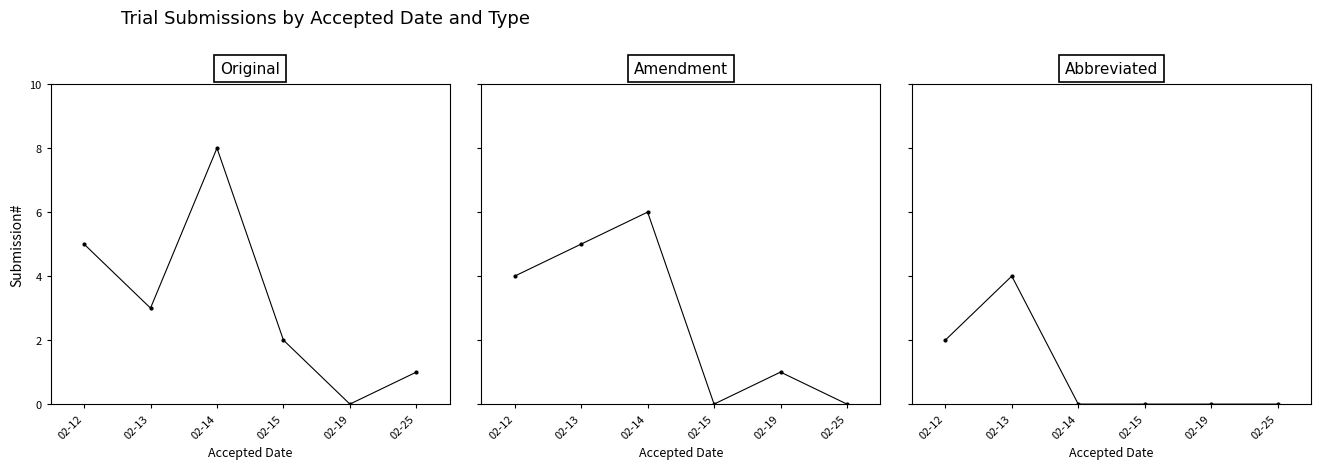

How many interior local valleys does the Original series have?

2